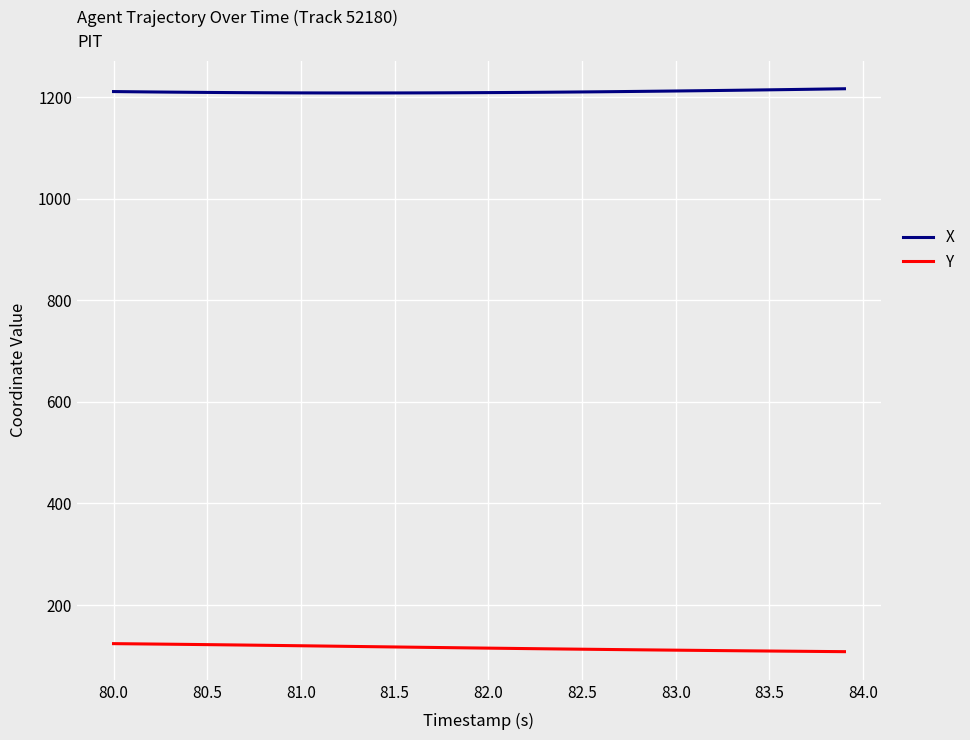

List the series in order of their overall mean, lowest first.

Y, X